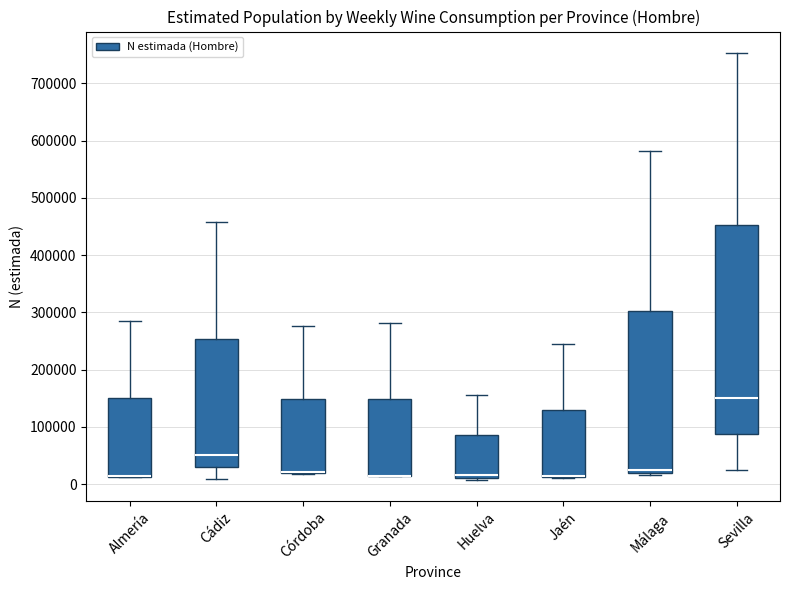

Reading left to right, transcribe this box plot: for each box, give where its median line is, the range the box spans, and where its two whiskers end, as read against the y-axis. The values are not printed on the chart, so give them approximately, as read against the axis.

Almería: median 10000 (drawn on the box's lower edge), box 10000 to 150000, whiskers 10000 to 280000
Cádiz: median 50000, box 30000 to 250000, whiskers 10000 to 460000
Córdoba: median 20000 (drawn on the box's lower edge), box 20000 to 150000, whiskers 20000 to 280000
Granada: median 10000 (drawn on the box's lower edge), box 10000 to 150000, whiskers 10000 to 280000
Huelva: median 20000, box 10000 to 90000, whiskers 10000 (just below the box's lower edge) to 150000
Jaén: median 10000 (drawn on the box's lower edge), box 10000 to 130000, whiskers 10000 to 250000
Málaga: median 20000 (just above the box's lower edge), box 20000 to 300000, whiskers 20000 (just below the box's lower edge) to 580000
Sevilla: median 150000, box 90000 to 450000, whiskers 20000 to 750000